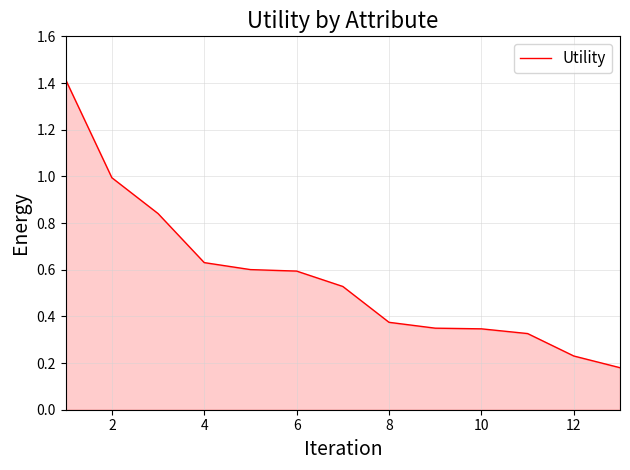

How many series are shown in this chart?

1